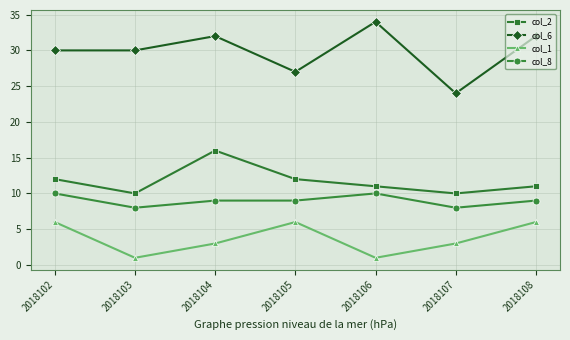

How many col_1 values are between 1 and 6?

7